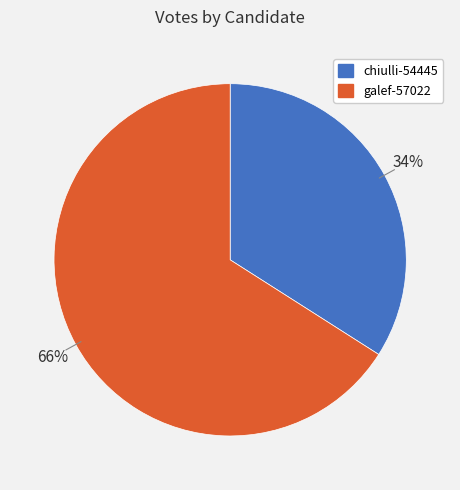

What percentage is the galef-57022 slice, to the nearest percent?

66%